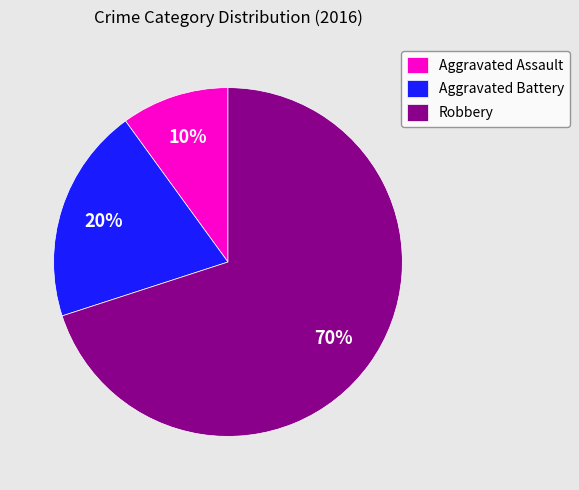

To the nearest percent, what is the average slice percentage?

33%